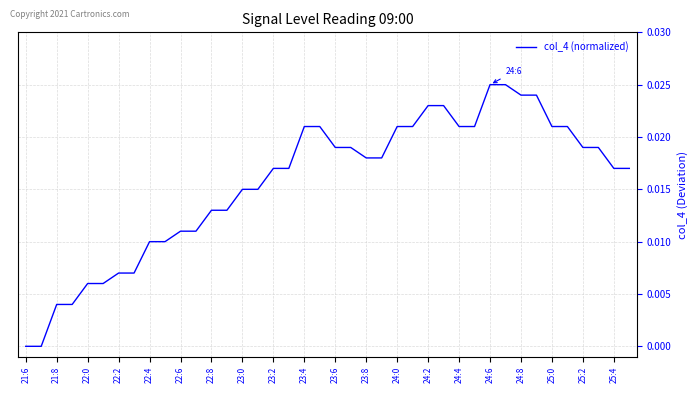

At which category does the chart reach its peak across all series?

24:6